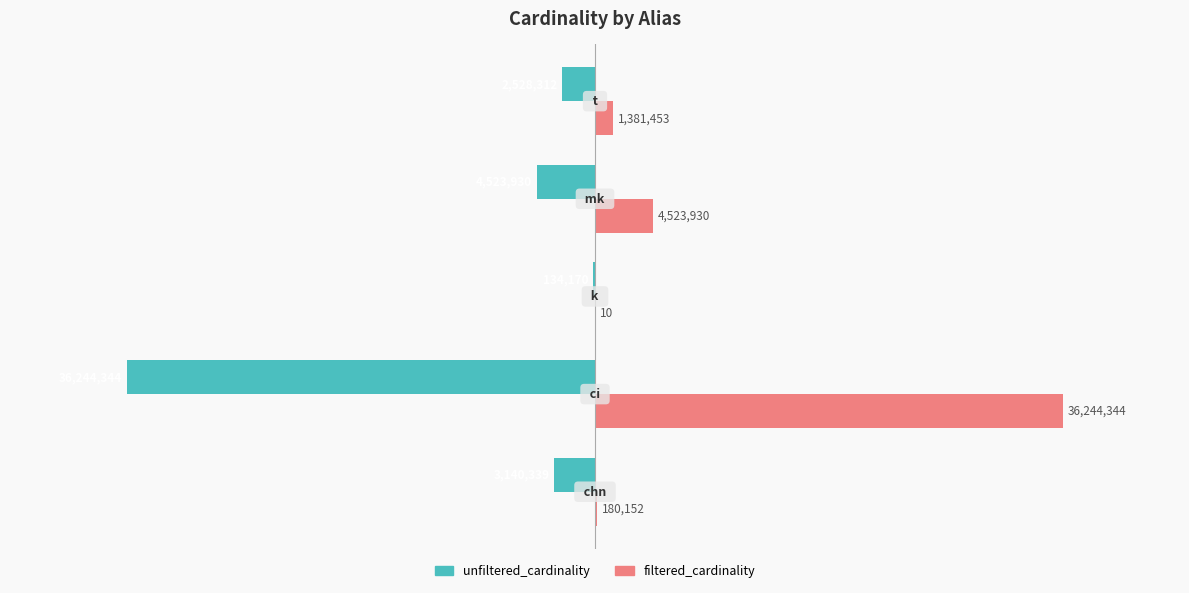

What is the maximum value for filtered_cardinality?

36244344